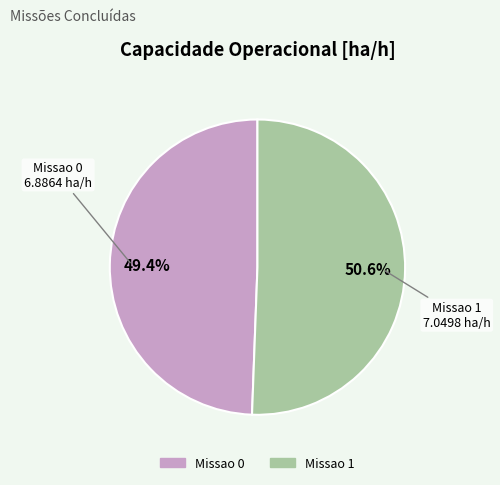

Is there any slice that represents more than half of the pie?

Yes